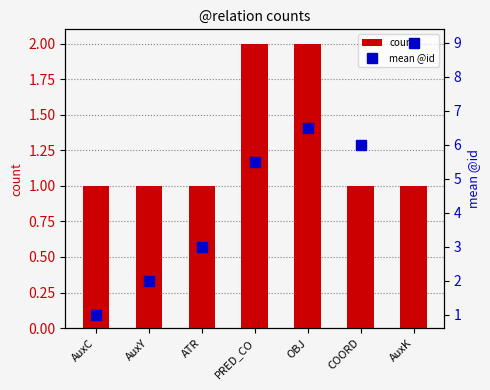

What is the difference between the maximum and minimum values in the count series?

1